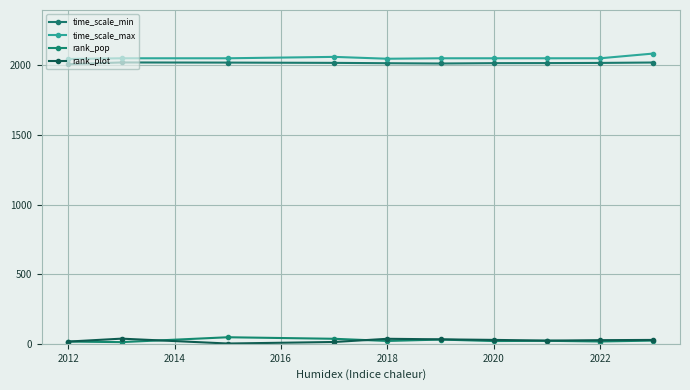

Which series has the largest range (max minus min)?

time_scale_max